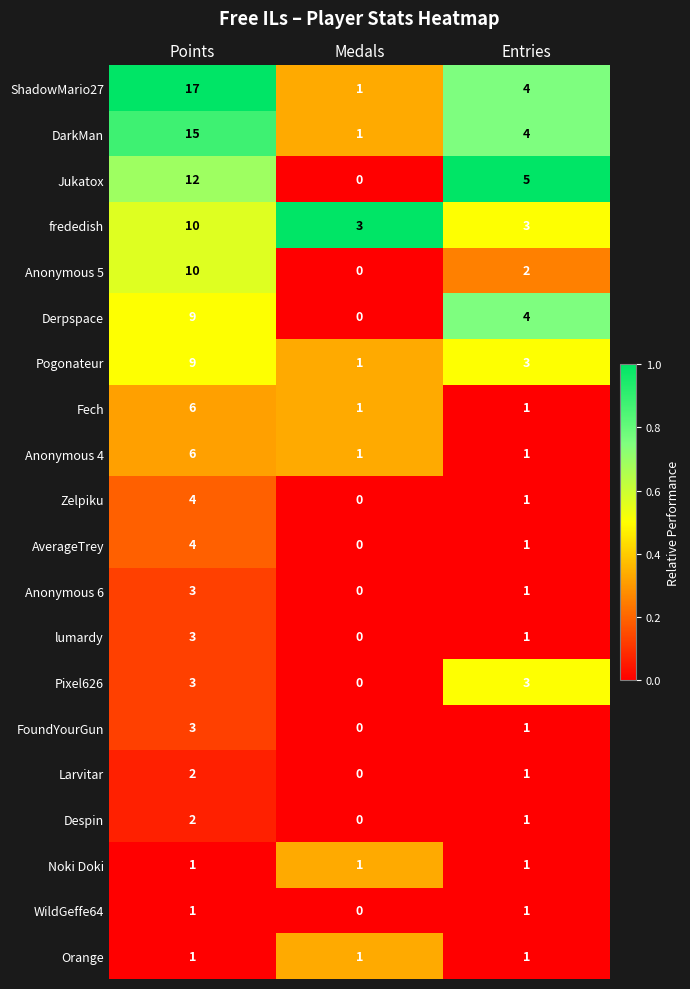

At which label does ShadowMario27 reach its peak?

Points